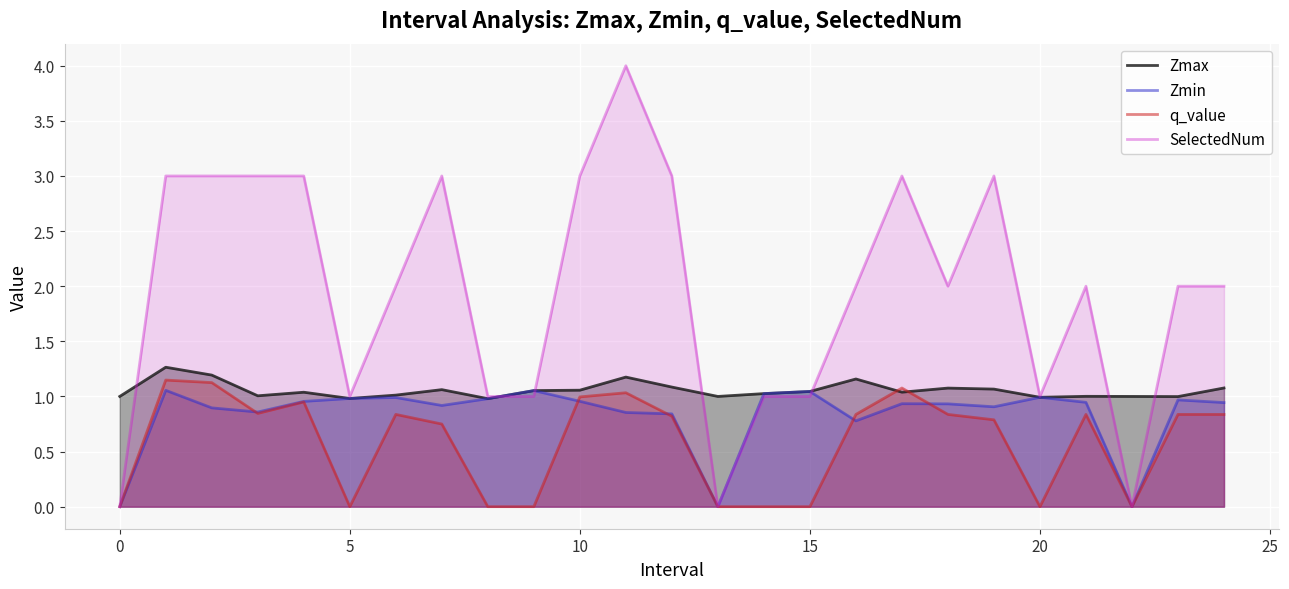

List the series in order of their overall mean, lowest first.

q_value, Zmin, Zmax, SelectedNum